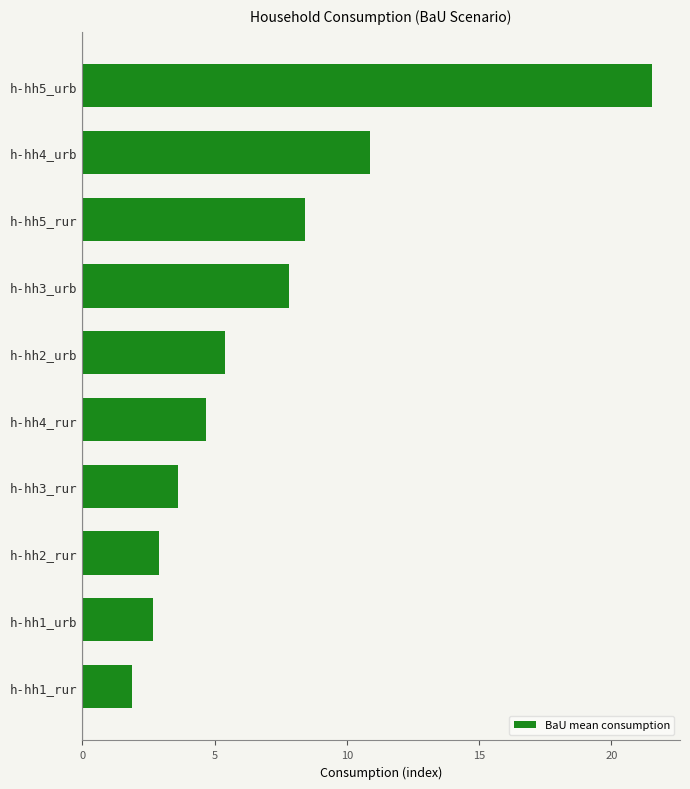

Which label corresponds to the largest value in the chart?

h-hh5_urb